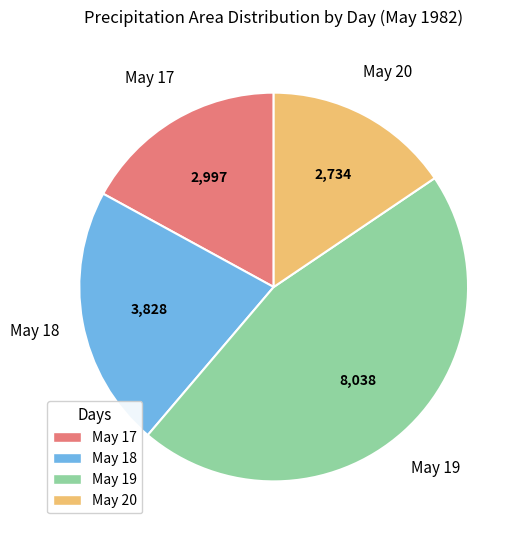

Count the number of slices in the pie.

4